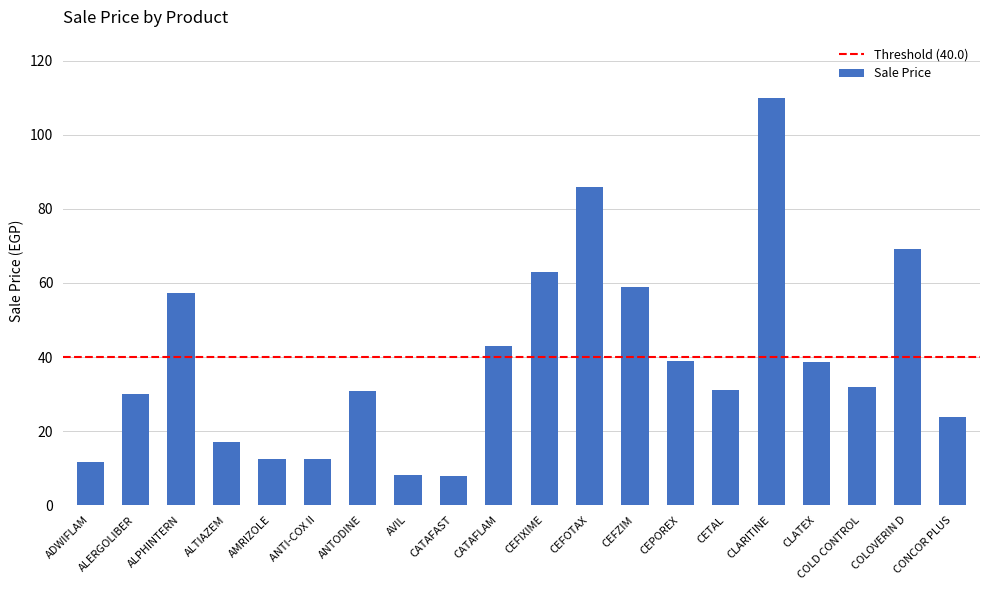

The chart shows a value of 7.9 at CATAFAST. True or false?

True